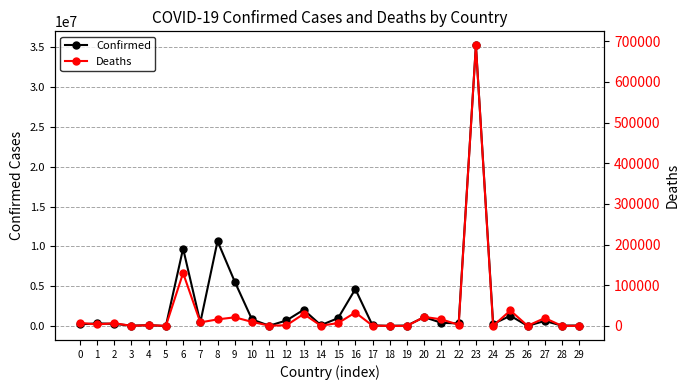

Rank the categories by Deaths value from lowest to highest.

19, 28, 5, 3, 18, 24, 26, 29, 14, 17, 11, 12, 4, 22, 1, 2, 15, 0, 7, 10, 8, 21, 27, 9, 20, 13, 16, 25, 6, 23